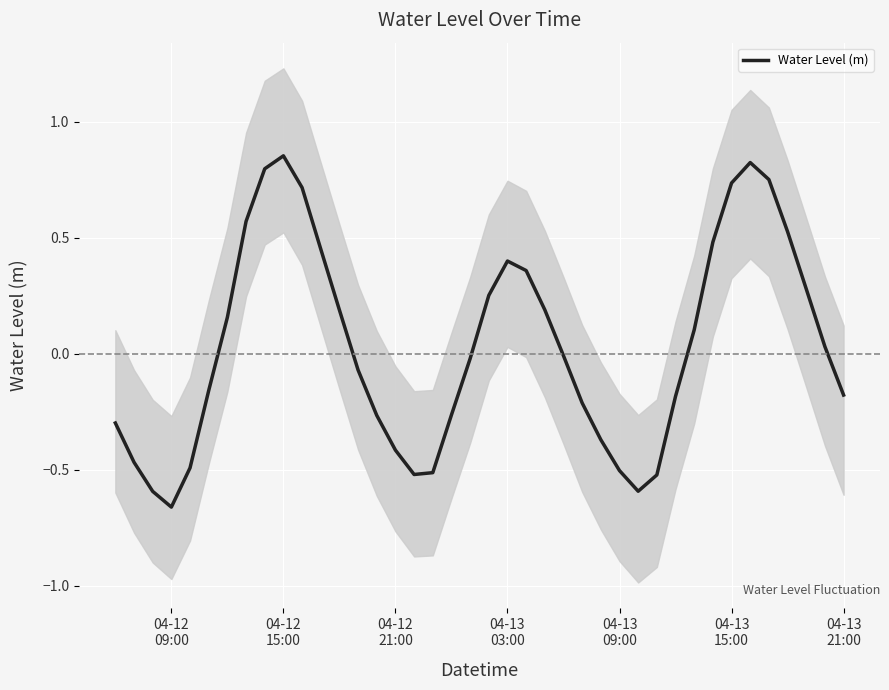

How many points are higher than both their immediate neighbors (excluding endpoints)?

3